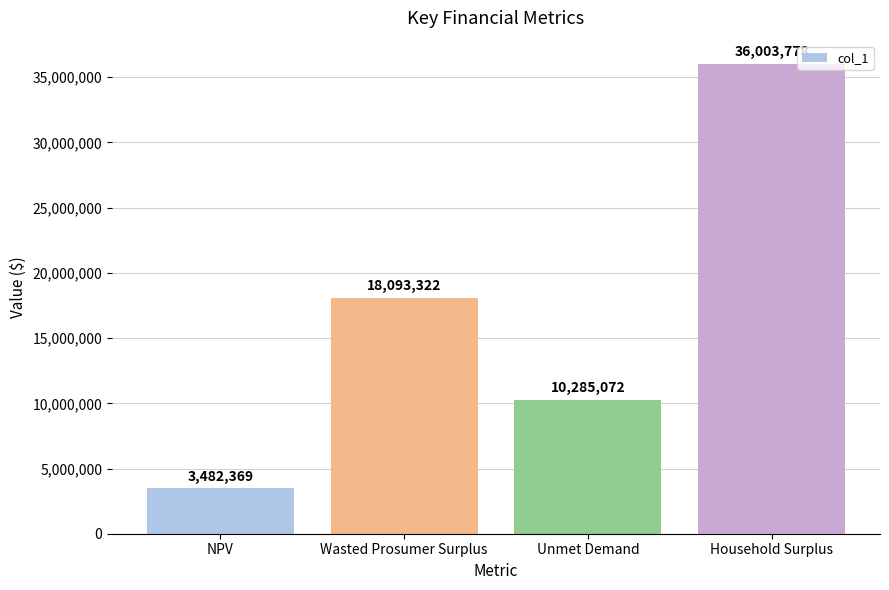

Is it true that the value at Wasted Prosumer Surplus is 18093321.8?

True